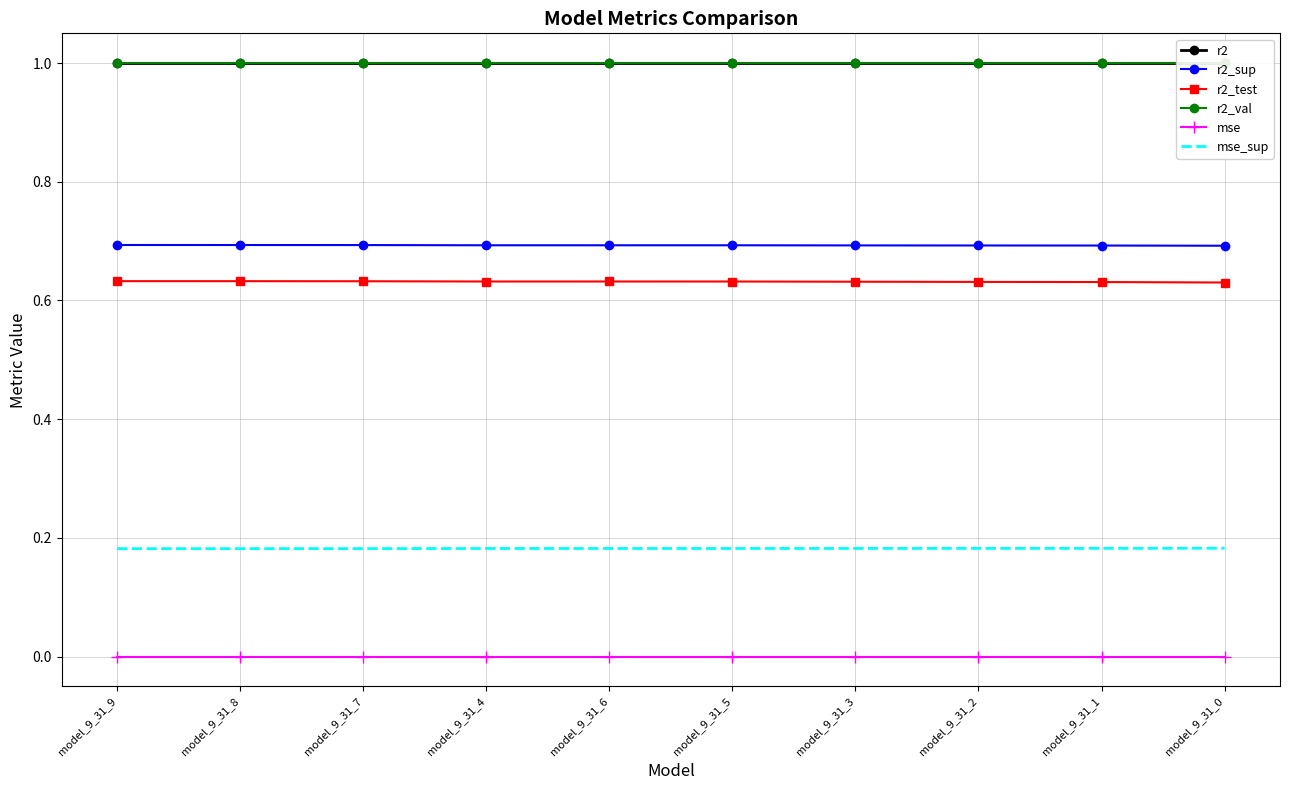

Reading left to right, list all the values displayed in this chart.

r2: model_9_31_9=1.0	model_9_31_8=1.0	model_9_31_7=1.0	model_9_31_4=1.0	model_9_31_6=1.0	model_9_31_5=1.0	model_9_31_3=1.0	model_9_31_2=1.0	model_9_31_1=1.0	model_9_31_0=1.0
r2_sup: model_9_31_9=0.7	model_9_31_8=0.7	model_9_31_7=0.7	model_9_31_4=0.7	model_9_31_6=0.7	model_9_31_5=0.7	model_9_31_3=0.7	model_9_31_2=0.7	model_9_31_1=0.7	model_9_31_0=0.7
r2_test: model_9_31_9=0.6	model_9_31_8=0.6	model_9_31_7=0.6	model_9_31_4=0.6	model_9_31_6=0.6	model_9_31_5=0.6	model_9_31_3=0.6	model_9_31_2=0.6	model_9_31_1=0.6	model_9_31_0=0.6
r2_val: model_9_31_9=1.0	model_9_31_8=1.0	model_9_31_7=1.0	model_9_31_4=1.0	model_9_31_6=1.0	model_9_31_5=1.0	model_9_31_3=1.0	model_9_31_2=1.0	model_9_31_1=1.0	model_9_31_0=1.0
mse: model_9_31_9=0.0	model_9_31_8=0.0	model_9_31_7=0.0	model_9_31_4=0.0	model_9_31_6=0.0	model_9_31_5=0.0	model_9_31_3=0.0	model_9_31_2=0.0	model_9_31_1=0.0	model_9_31_0=0.0
mse_sup: model_9_31_9=0.2	model_9_31_8=0.2	model_9_31_7=0.2	model_9_31_4=0.2	model_9_31_6=0.2	model_9_31_5=0.2	model_9_31_3=0.2	model_9_31_2=0.2	model_9_31_1=0.2	model_9_31_0=0.2